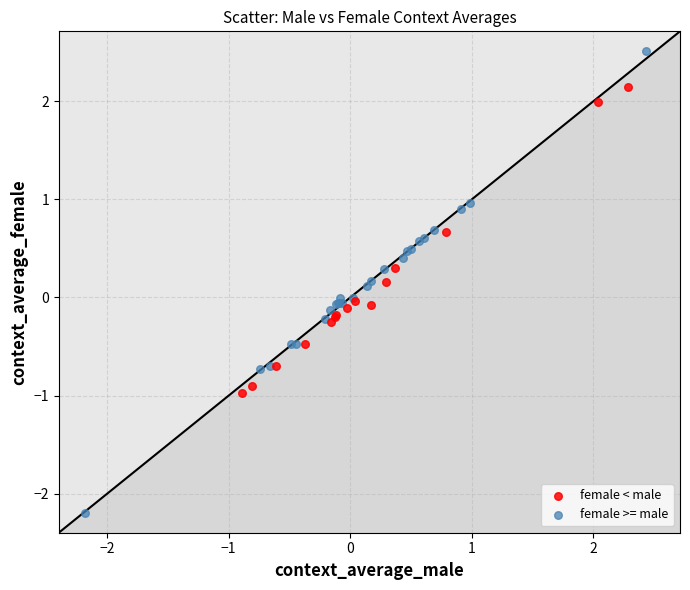

What are all the series names shown in the legend?

female < male, female >= male